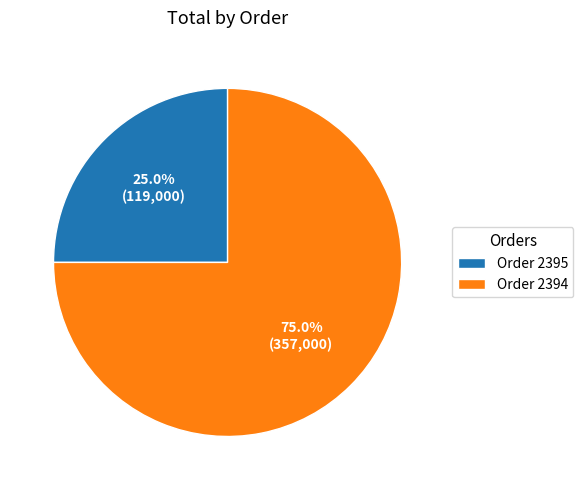

How many segments does this pie chart have?

2